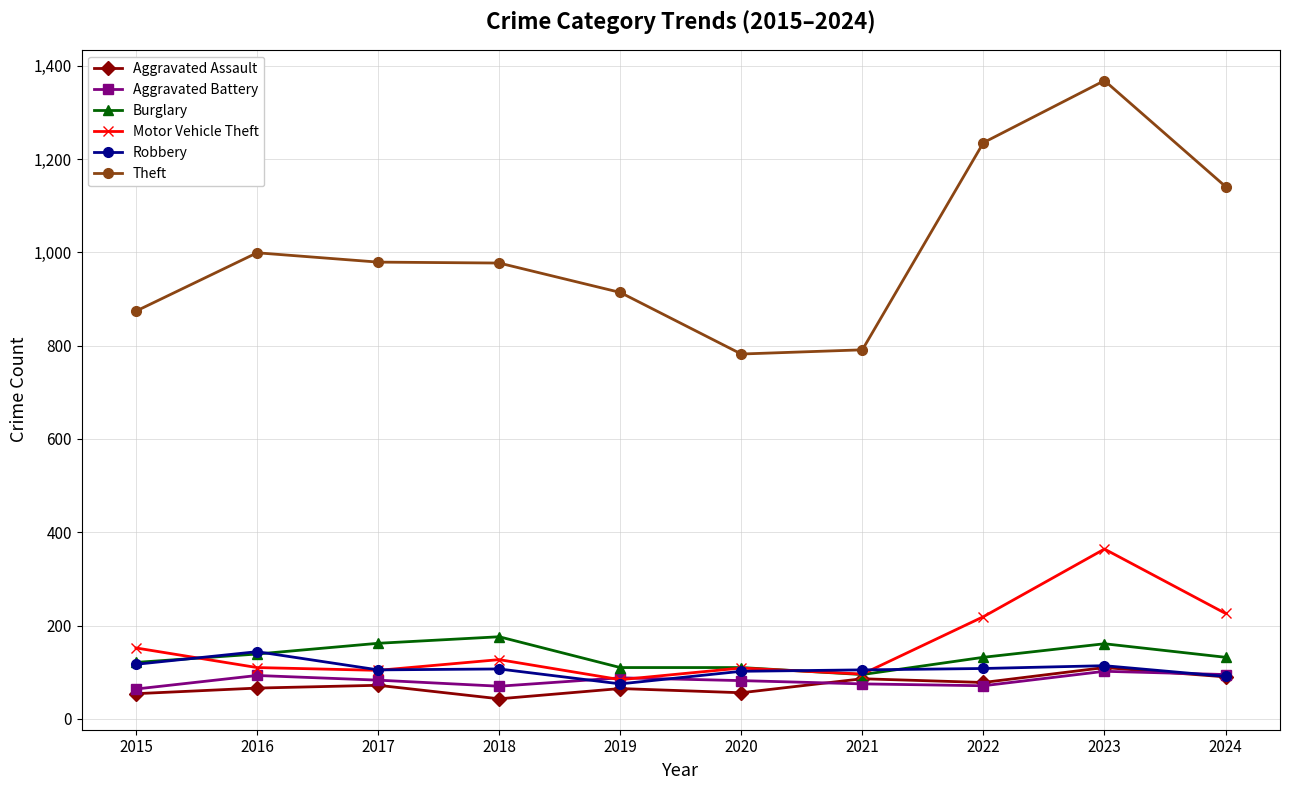

What is the difference between the Motor Vehicle Theft values at 2024 and 2022?

7